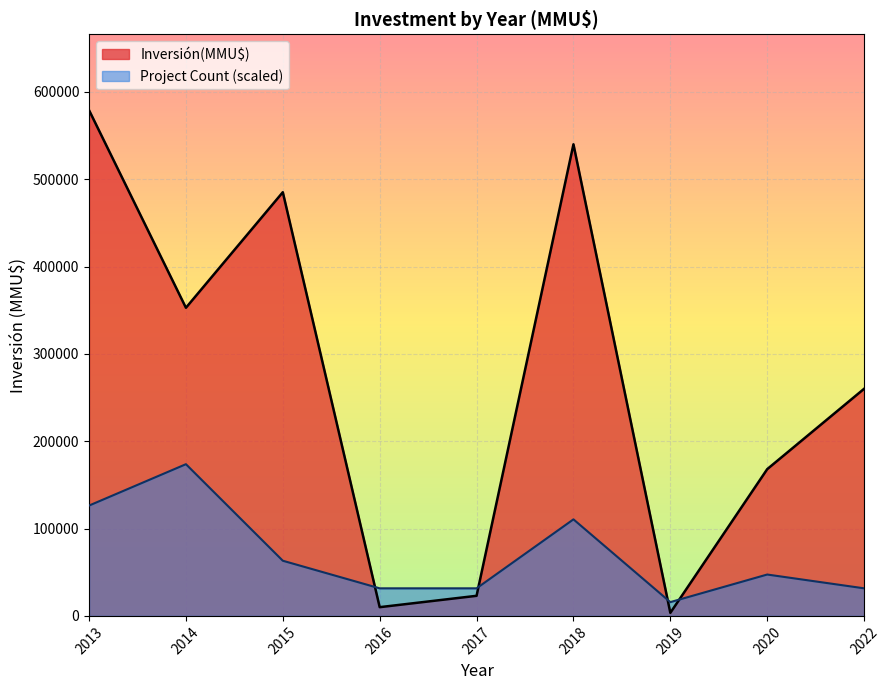

Which series has the largest range (max minus min)?

Inversión(MMU$)